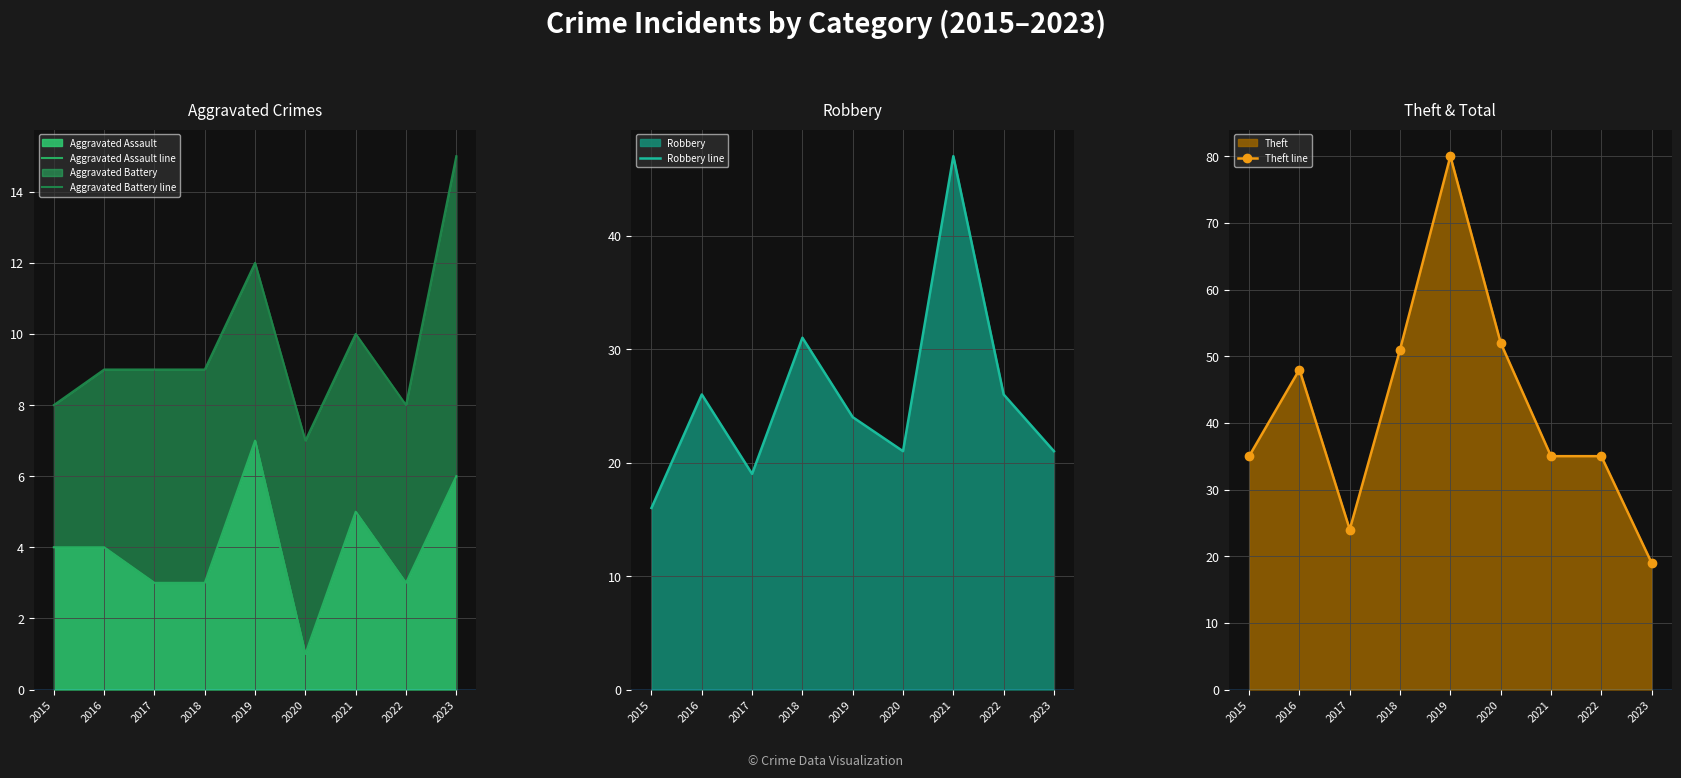

True or false: Robbery line and Theft line intersect in this chart.

True